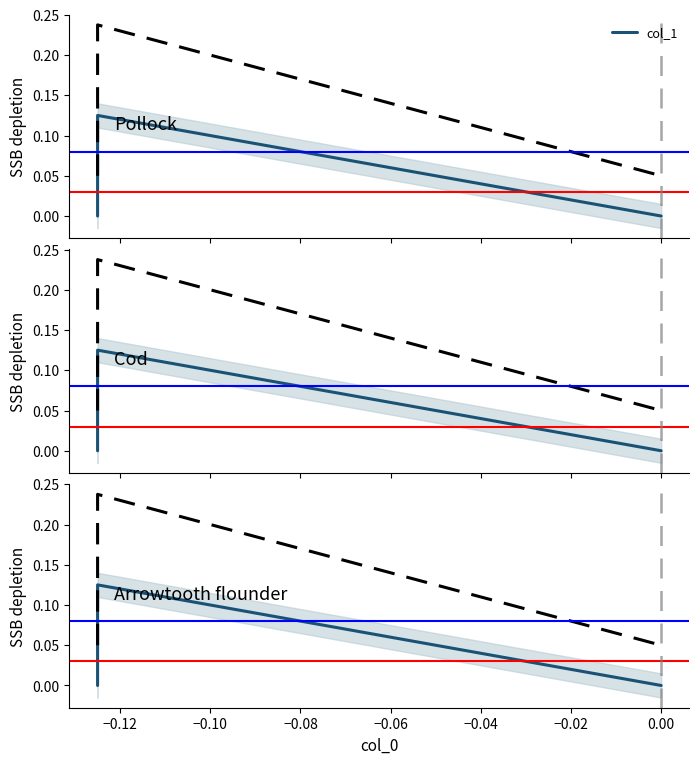

What is the greatest value displayed?

0.1